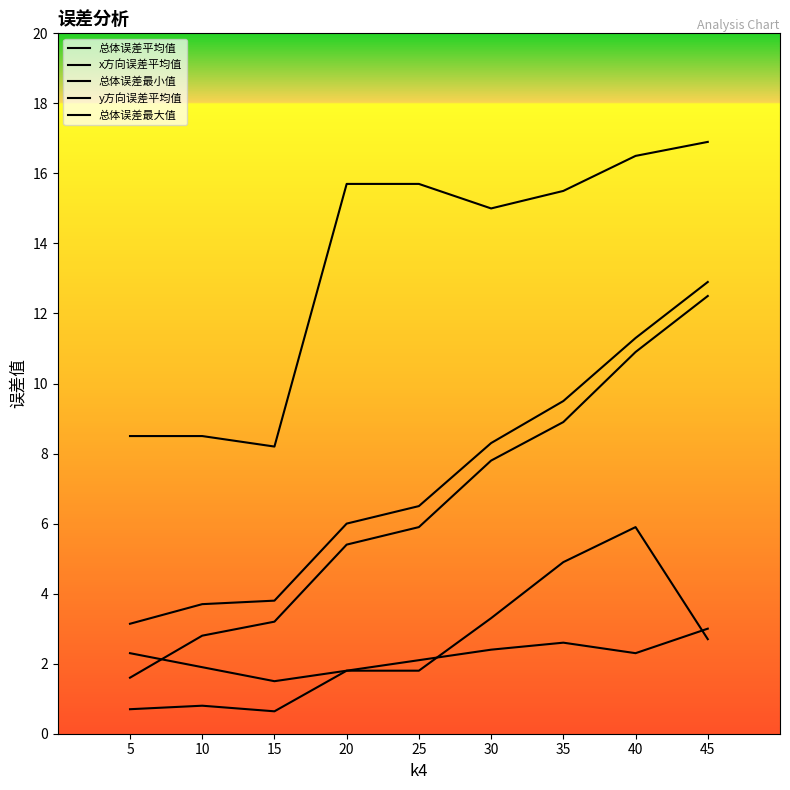

True or false: x方向误差平均值 and y方向误差平均值 cross at least once.

True